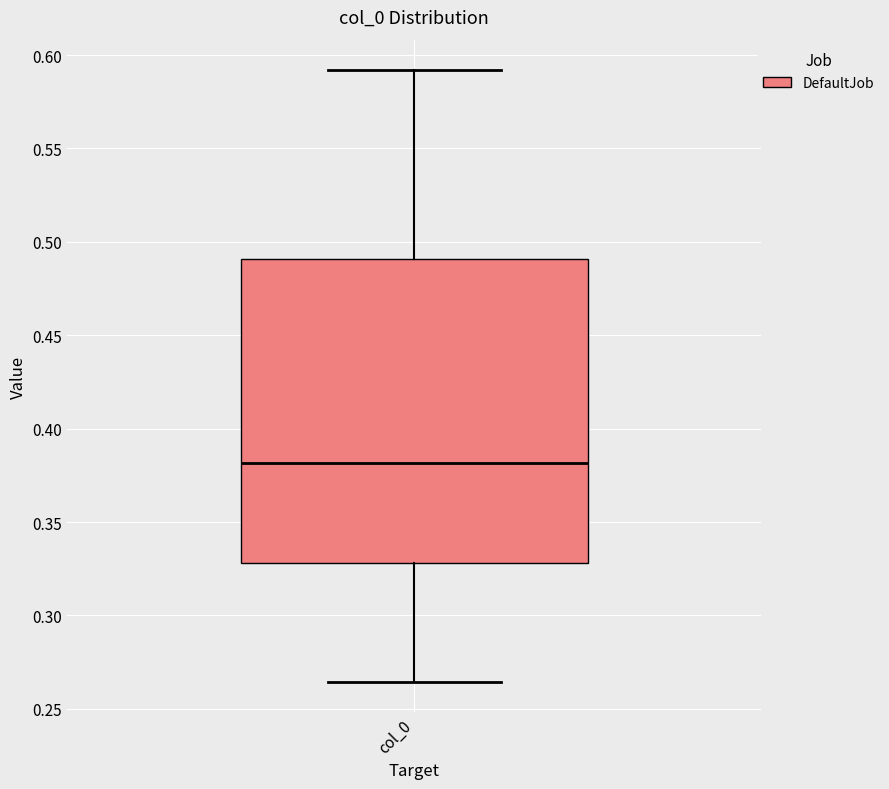

Read this box plot against the y-axis: the position of the median line, the range covered by the box, and the ends of both whiskers. The values are not printed on the chart, so give them approximately, as read against the axis.

median 0.380, box 0.330 to 0.490, whiskers 0.265 to 0.590